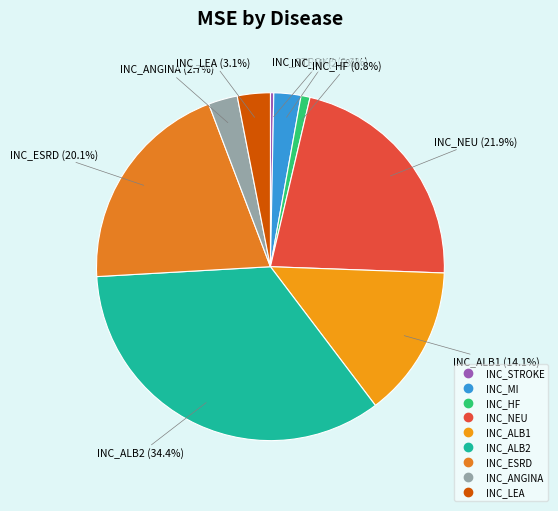

True or false: INC_NEU accounts for 22% of the total.

True